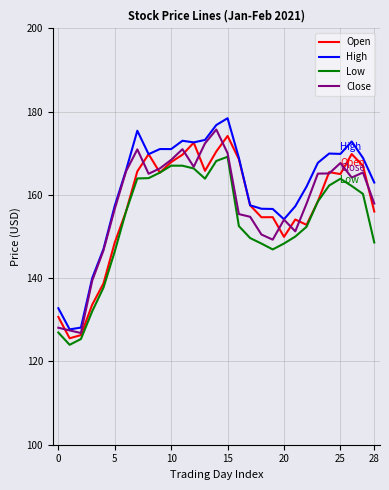

Which series has the largest range (max minus min)?

High